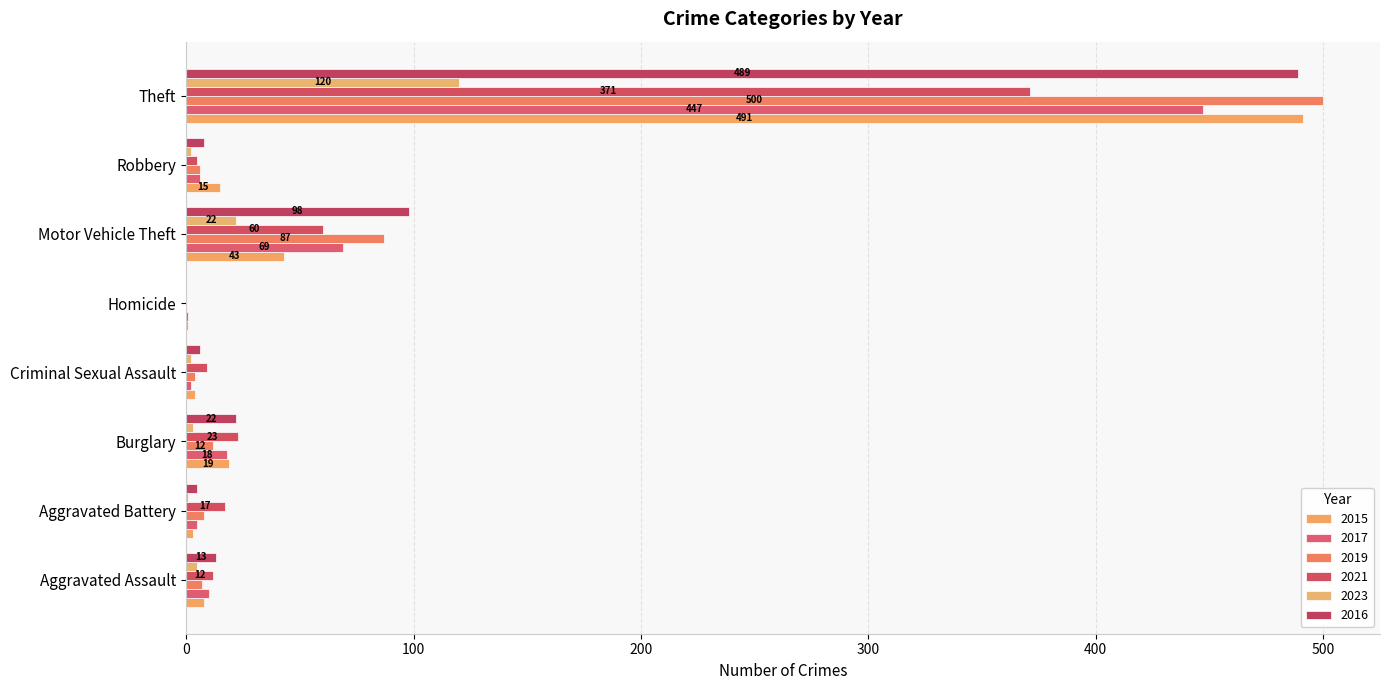

What are all the series names shown in the legend?

2015, 2017, 2019, 2021, 2023, 2016